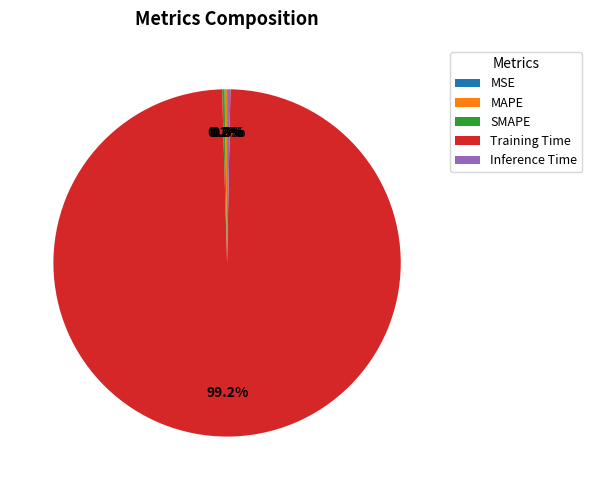

What is the largest slice in the pie chart?

Training Time